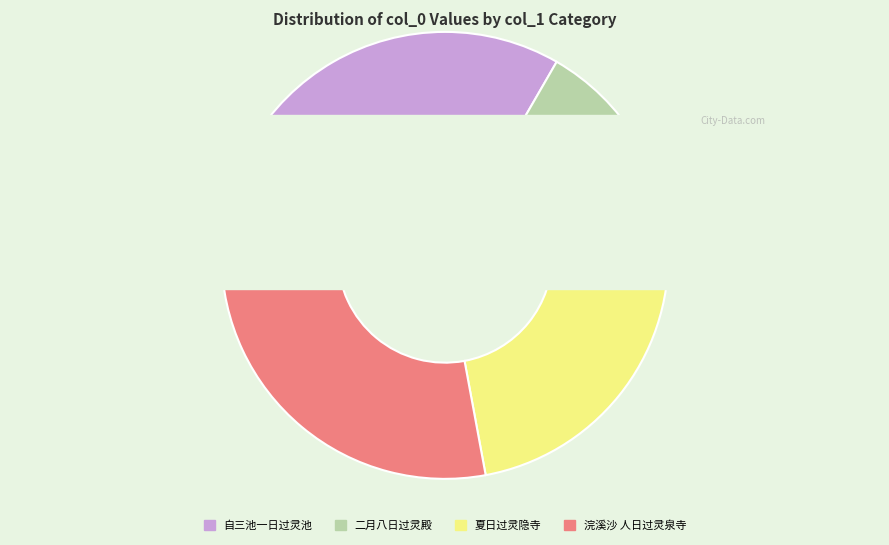

What is the change in value from 二月八日过灵殿祥公房 to 浣溪沙 人日过灵泉寺次韵少壮?

+432721